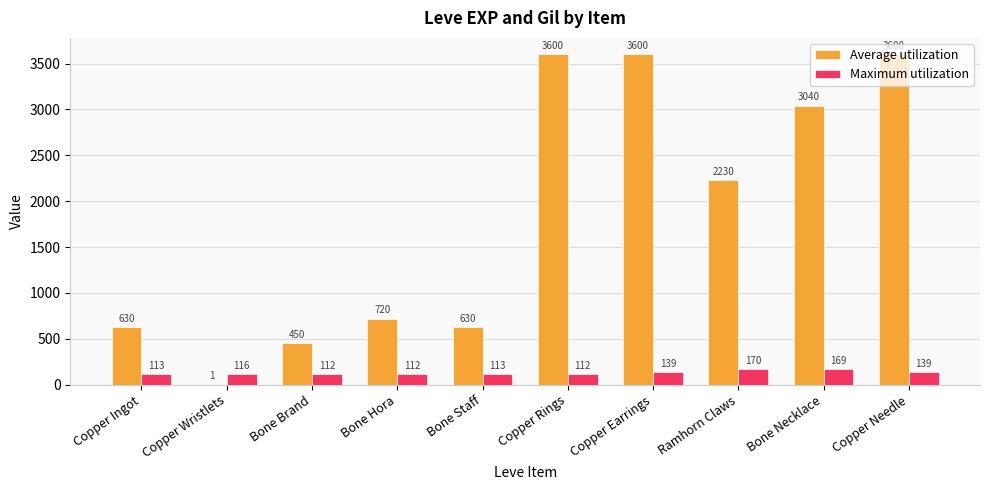

What is the greatest value displayed?

3600